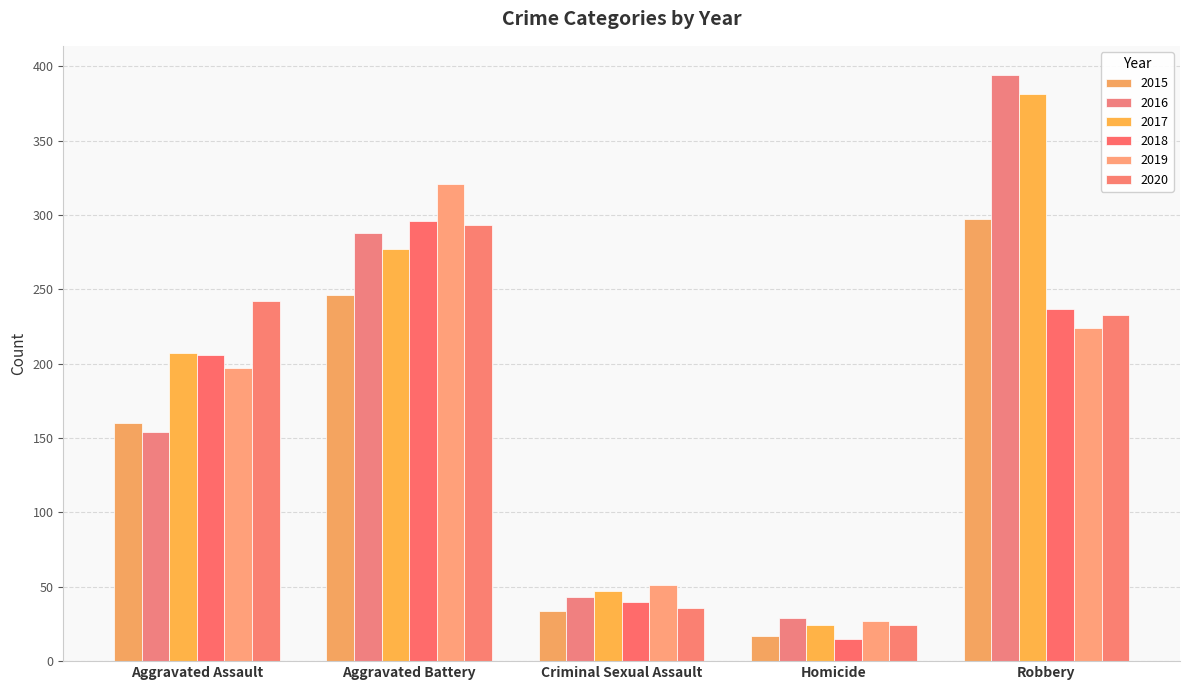

At which label does 2020 first exceed 233?

Aggravated Assault